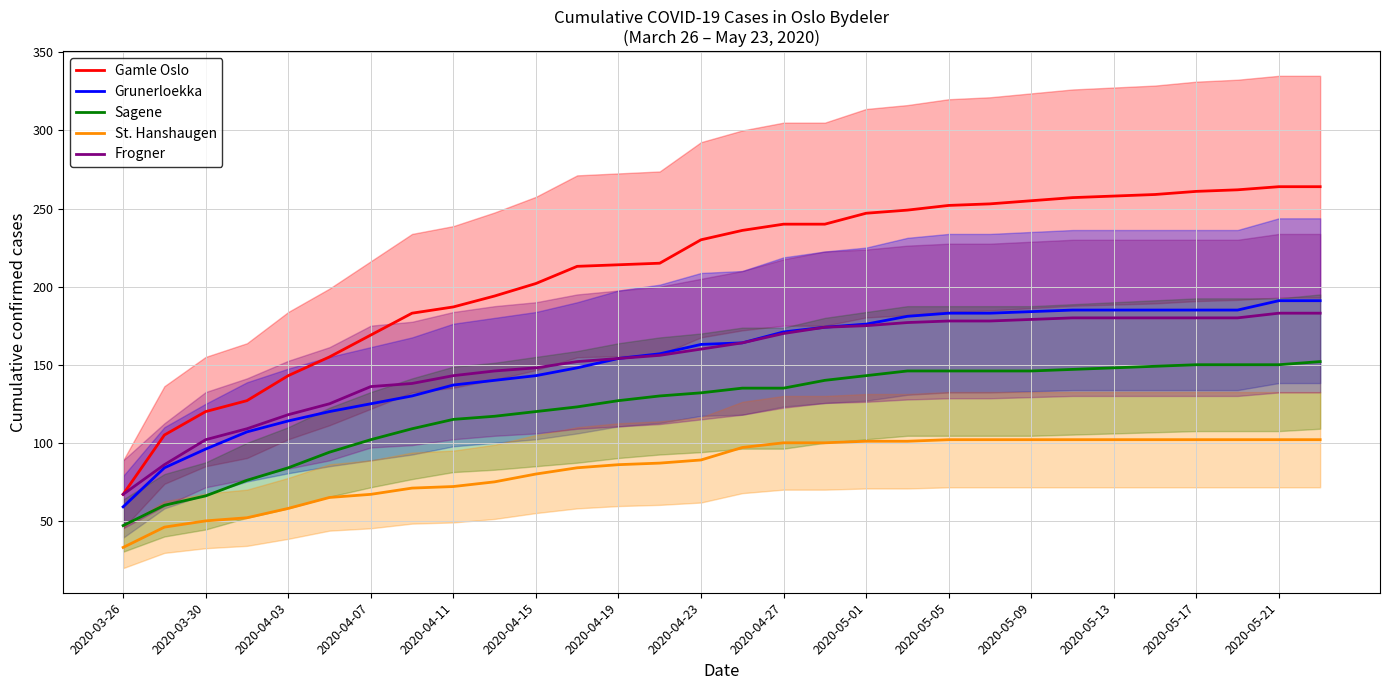

How many data points does each series have?

30